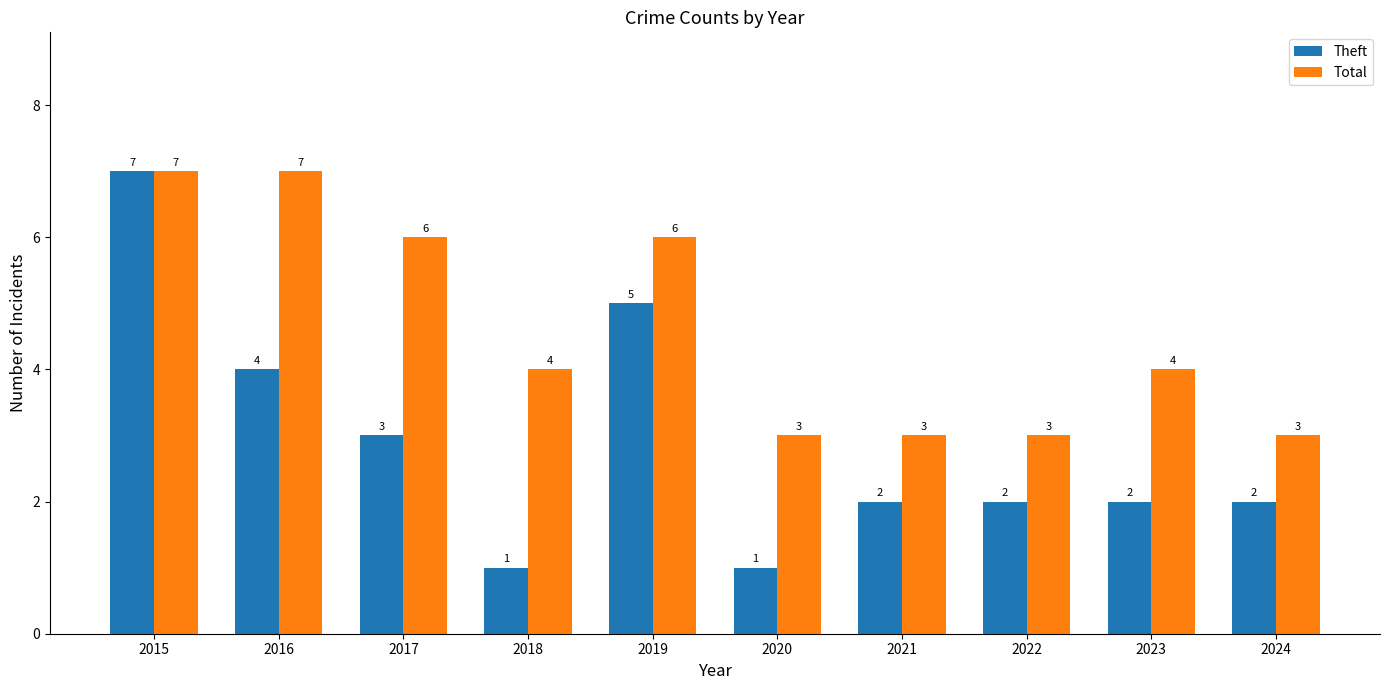

What is the minimum value for Theft?

1